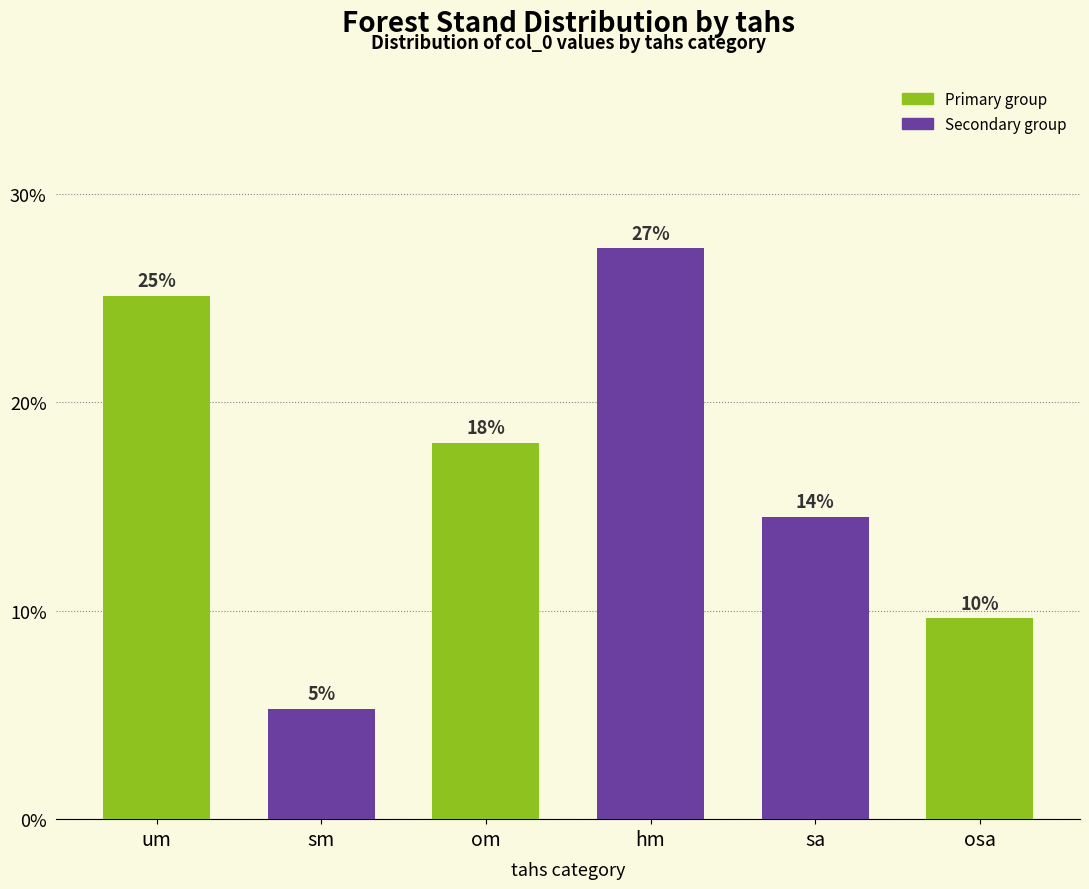

What is the label of the 4th bar from the right?

om